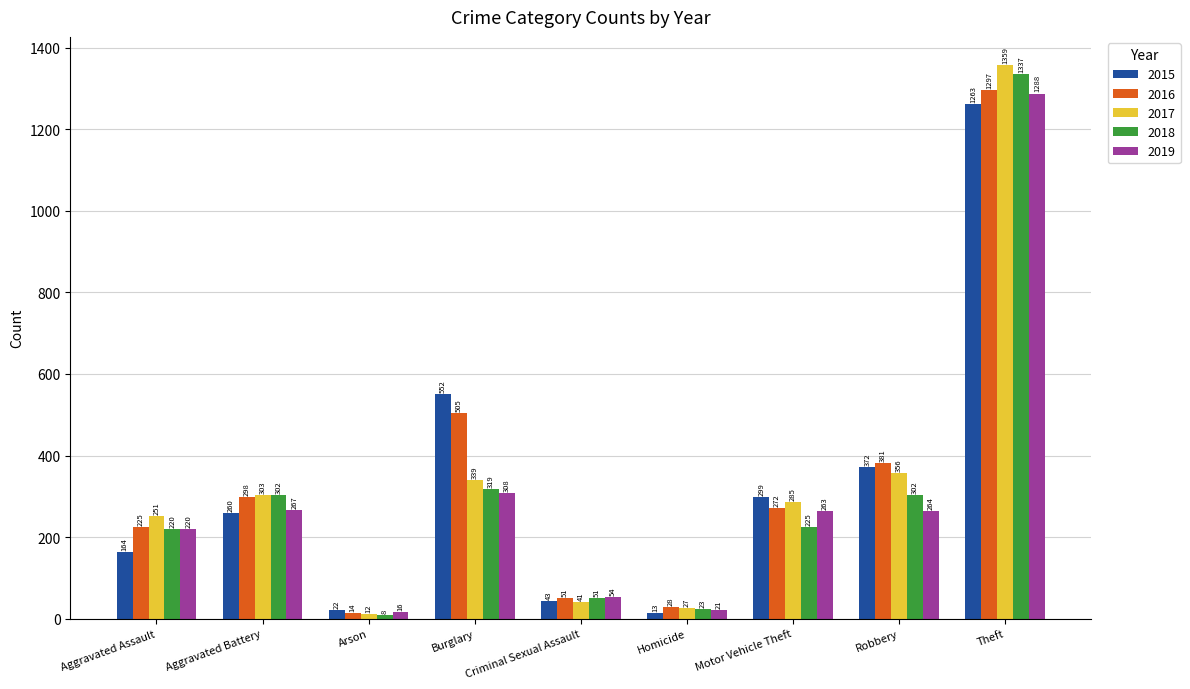

At which label does 2018 first exceed 225?

Aggravated Battery